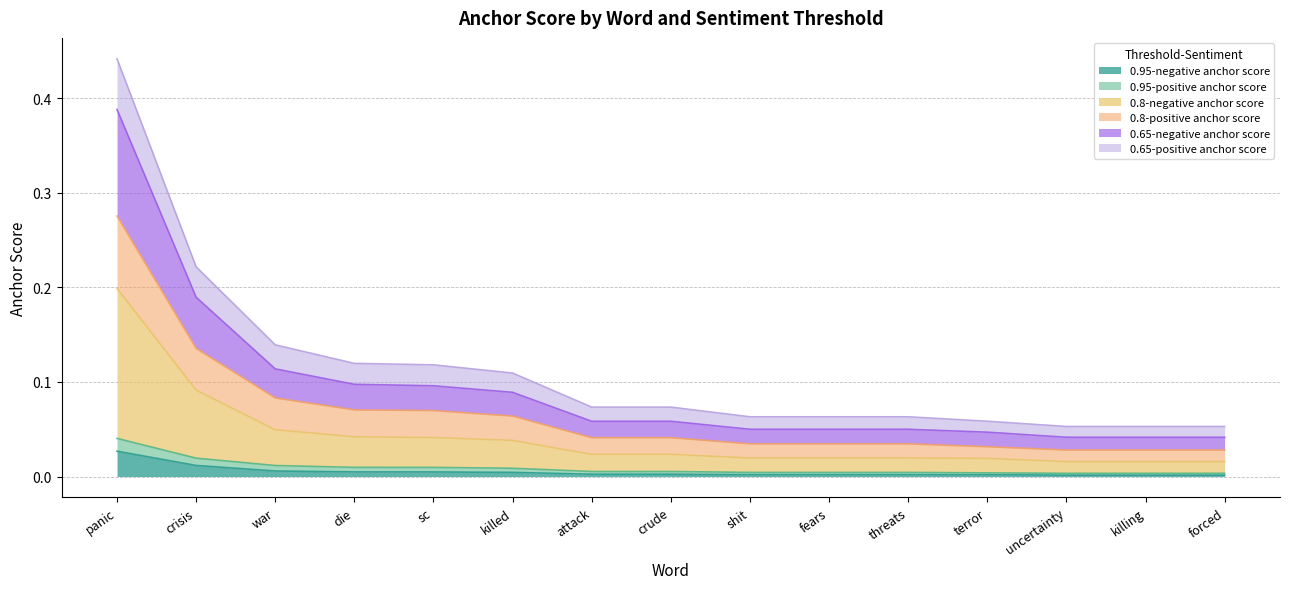

True or false: 0.65-negative anchor score has a value of 0.2 at crisis.

True